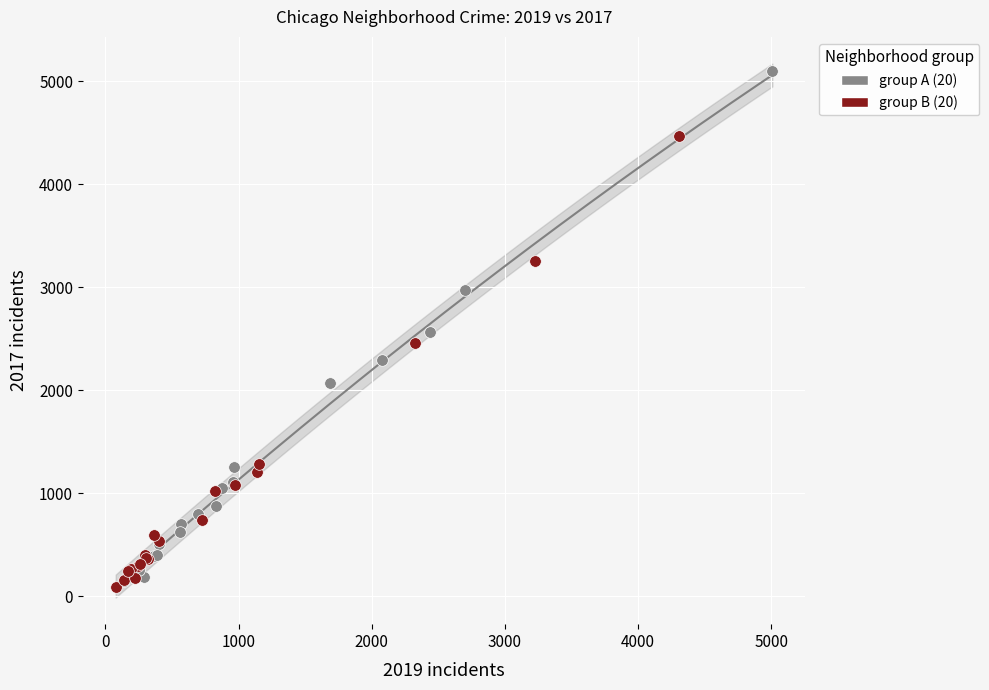

Which series has the widest spread of Y values?

group A (20)